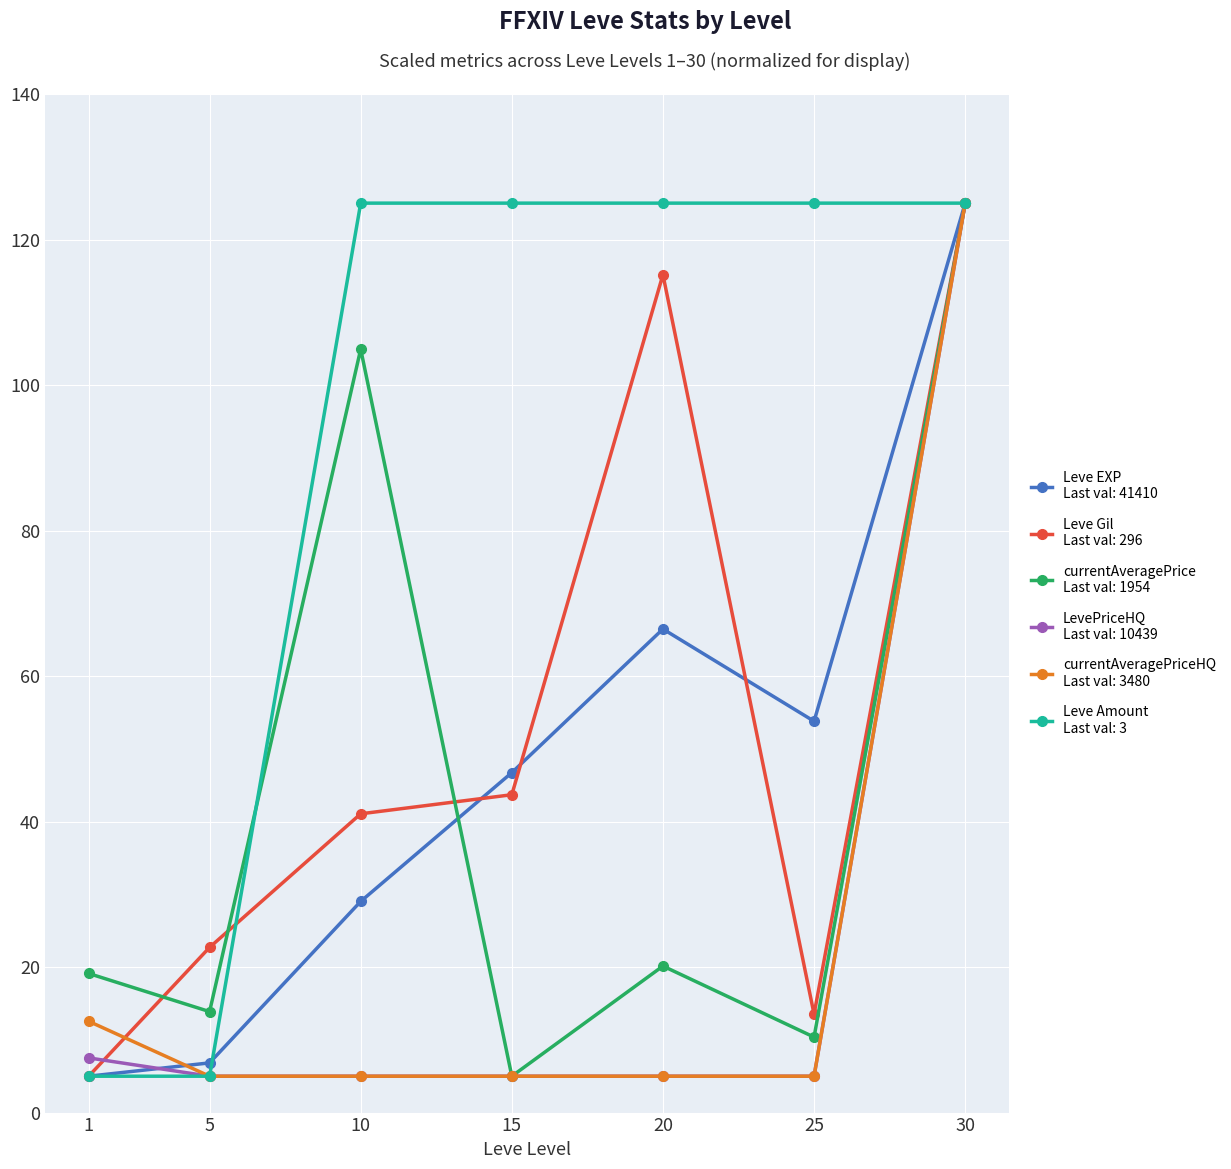

What is the spread (max minus min) of values at 20?

120.0